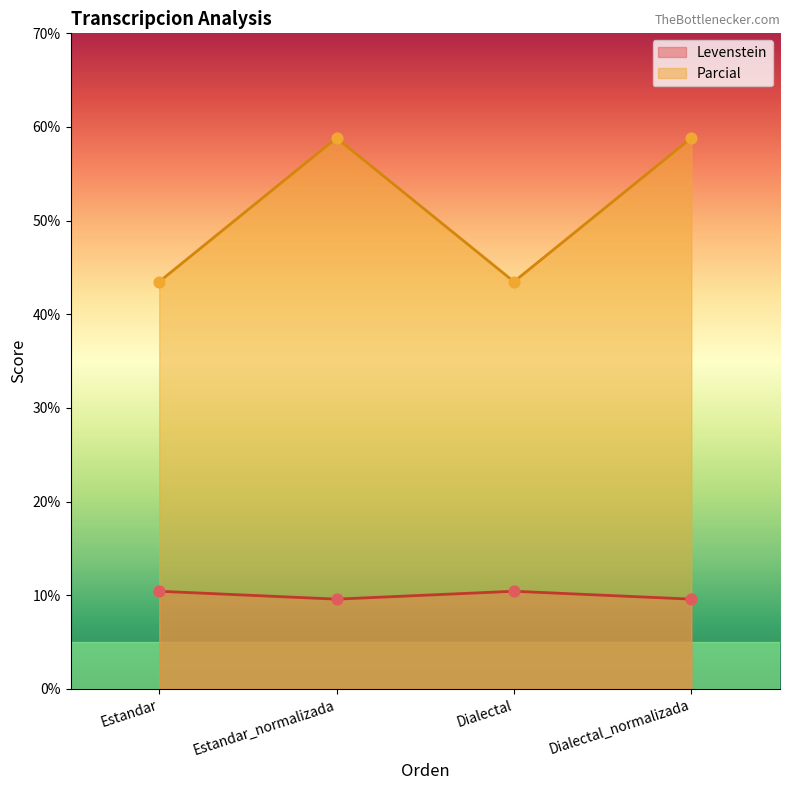

What are all the series names shown in the legend?

Levenstein, Parcial